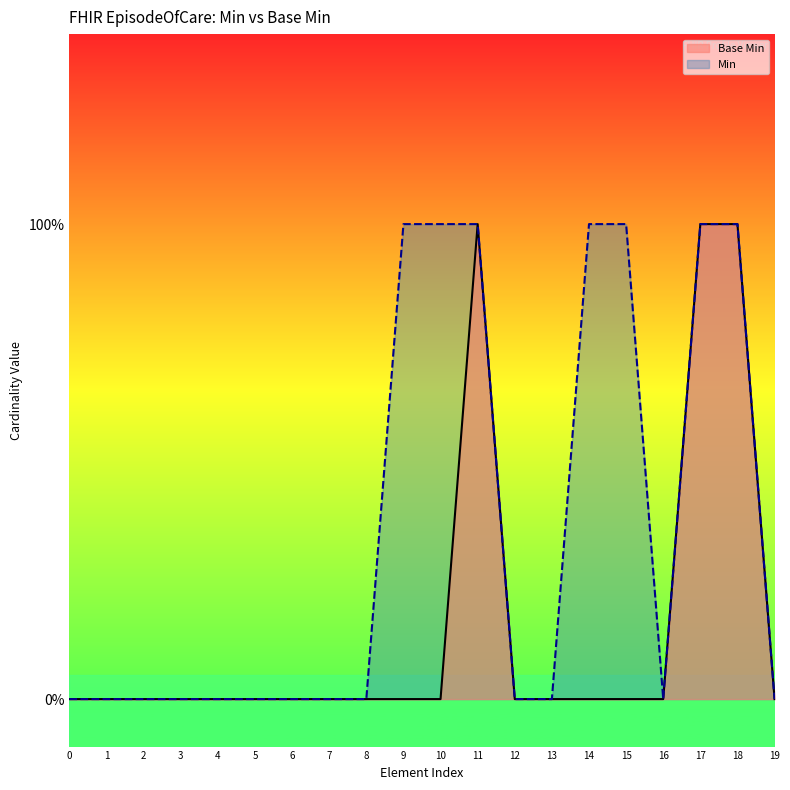

Reading right to left, list all the values displayed in this chart.

19=0	18=1	17=1	16=0	15=0	14=0	13=0	12=0	11=1	10=0	9=0	8=0	7=0	6=0	5=0	4=0	3=0	2=0	1=0	0=0